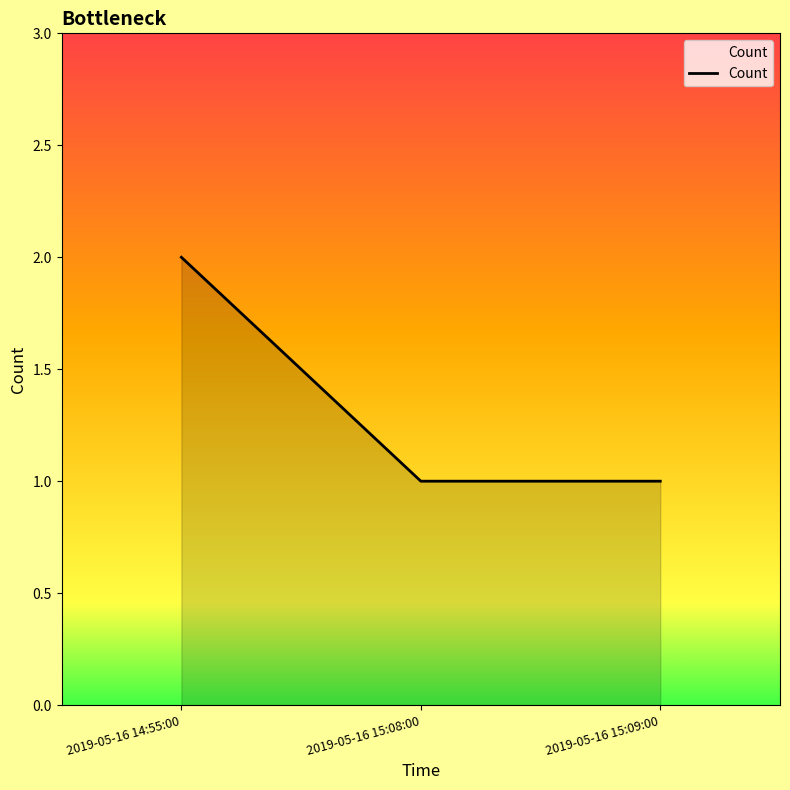

Is it true that the value at 2019-05-16 14:55:00 is 0?

False